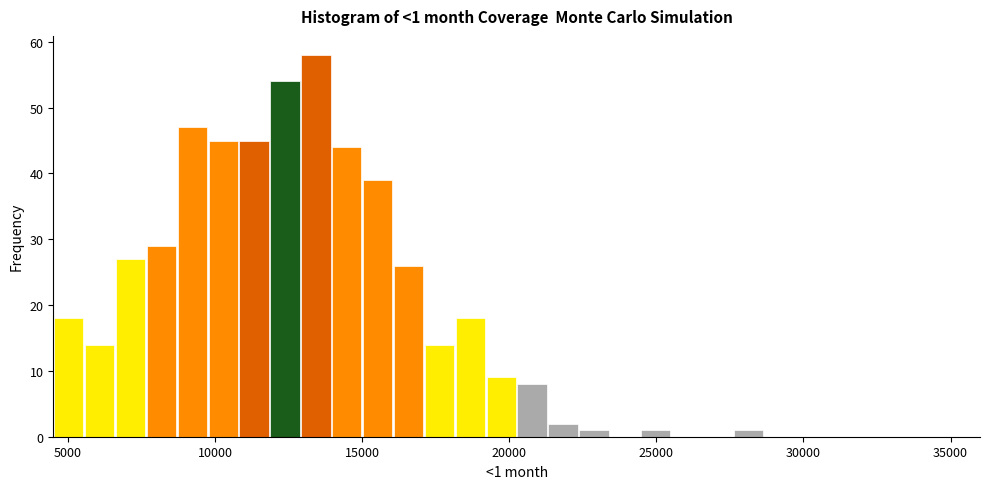

Read against the x-axis, roughly where is the centre of the tallest bar?

13500